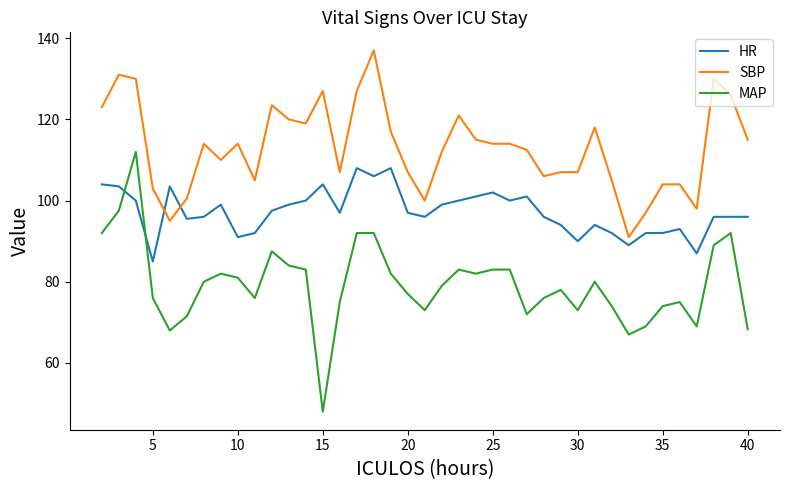

Which series has the largest range (max minus min)?

MAP